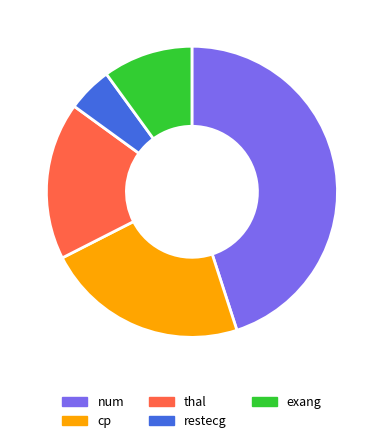

Does any single category account for the majority?

No